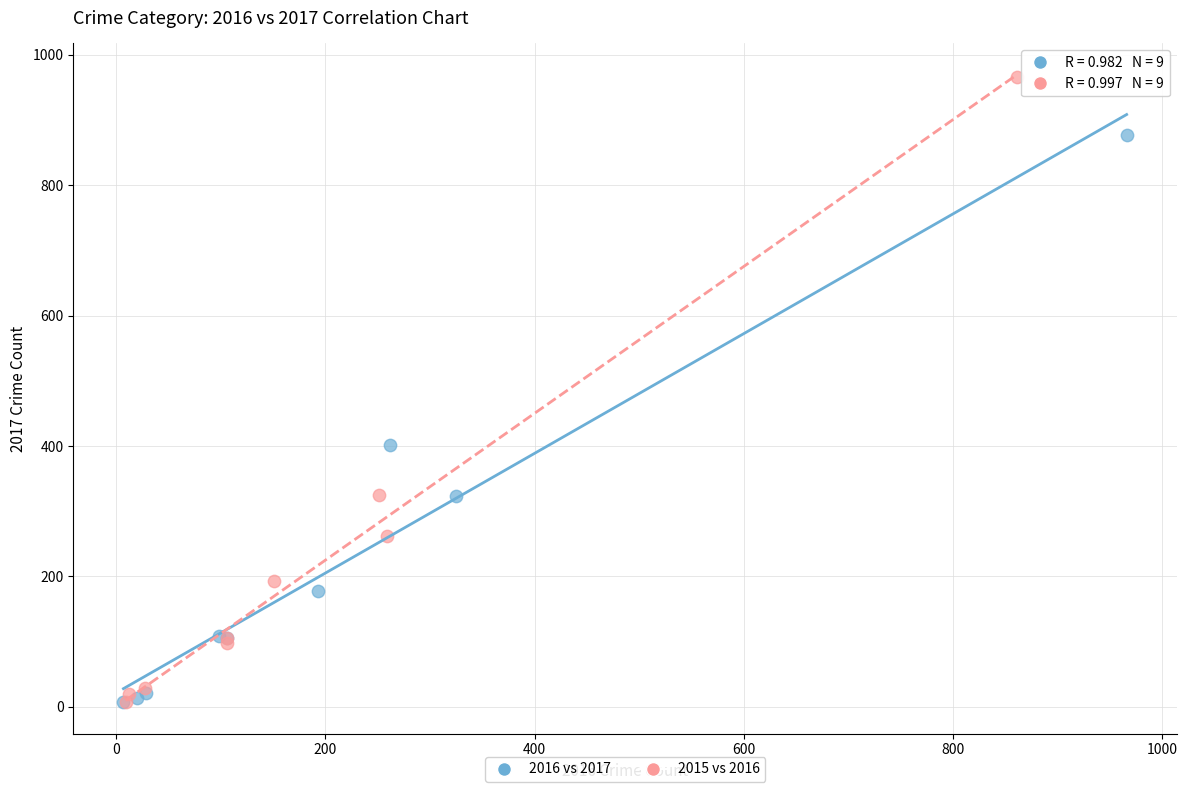

Which series has the widest spread of Y values?

2015 vs 2016